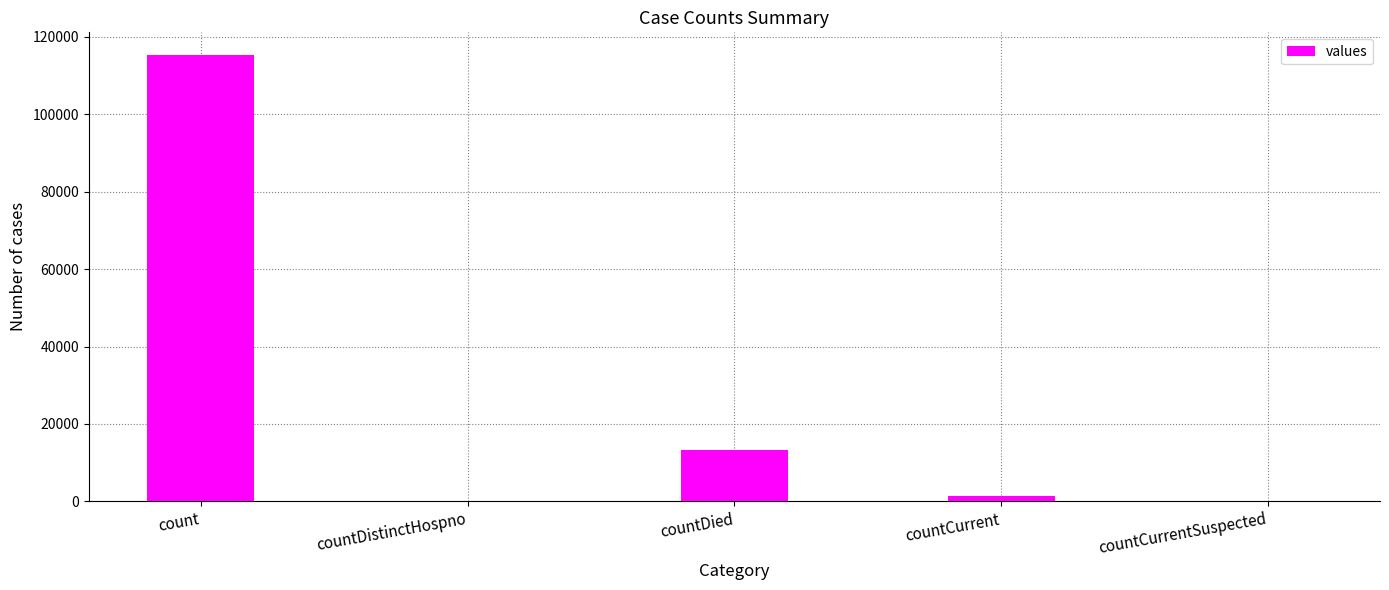

Where is the data nearest to the value 57689?

countDied